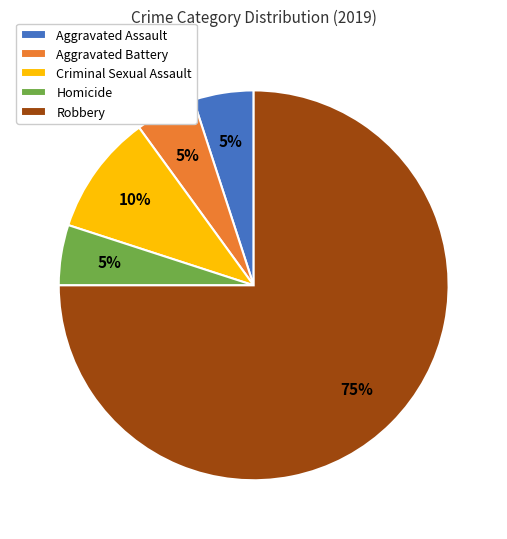

Which slice is the largest?

Robbery